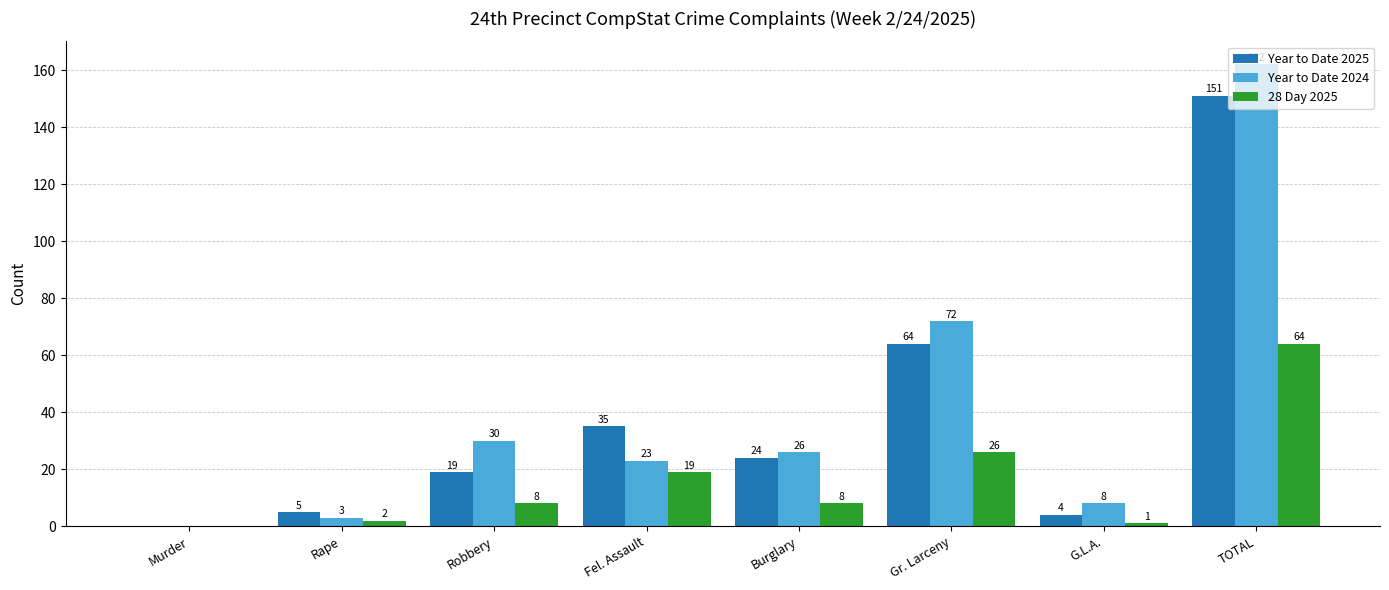

Where is 28 Day 2025 nearest to the value 32?

Gr. Larceny